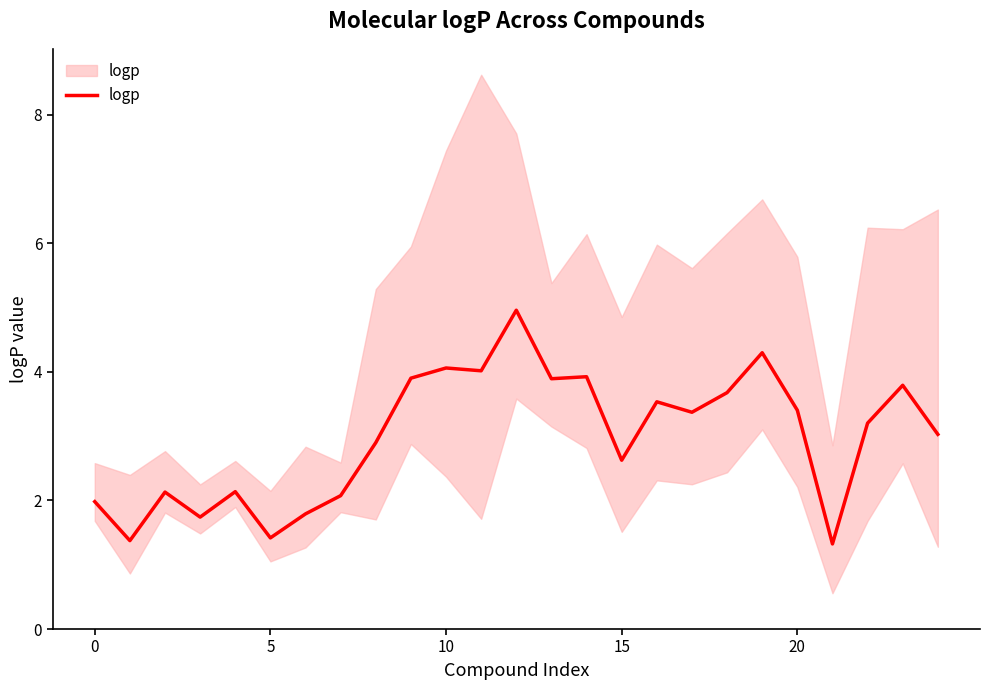

Which has a higher value, 11 or 20?

11